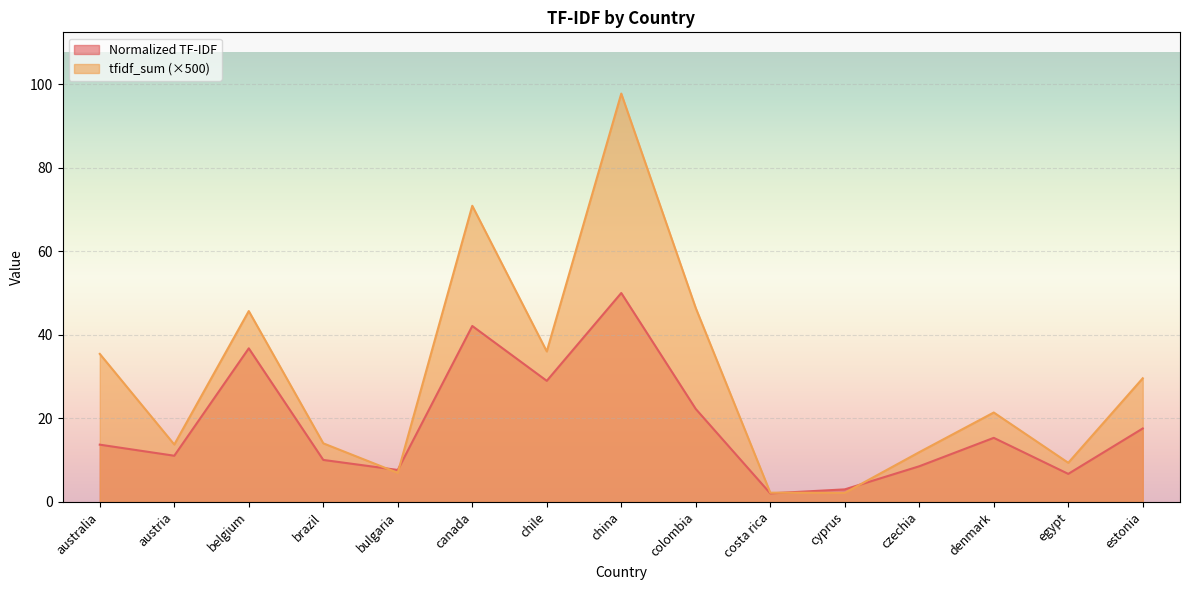

What is the smallest value displayed?

2.0